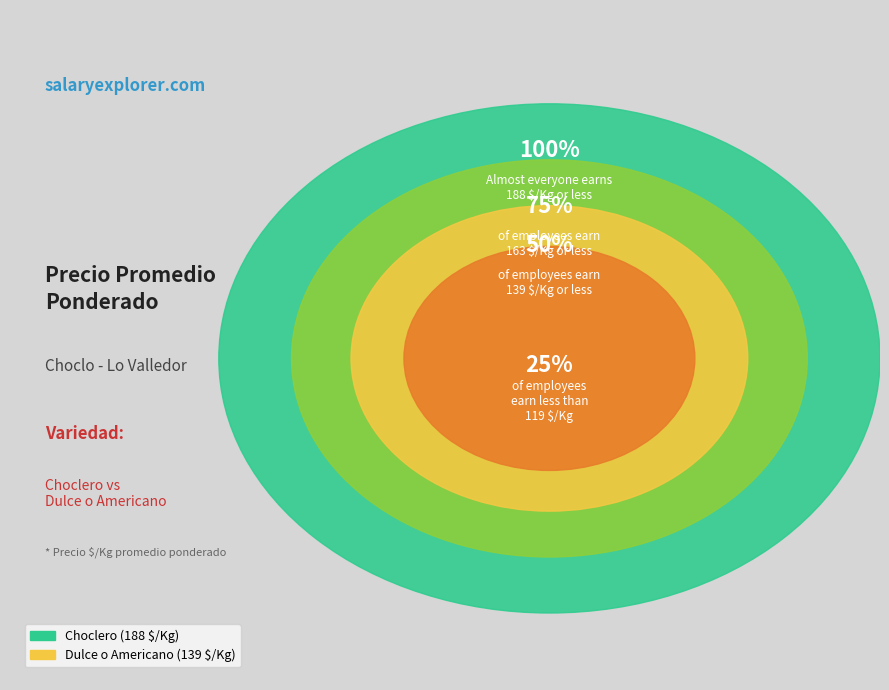

What is the ratio of the value at Choclero to the value at Dulce o Americano?

1.4